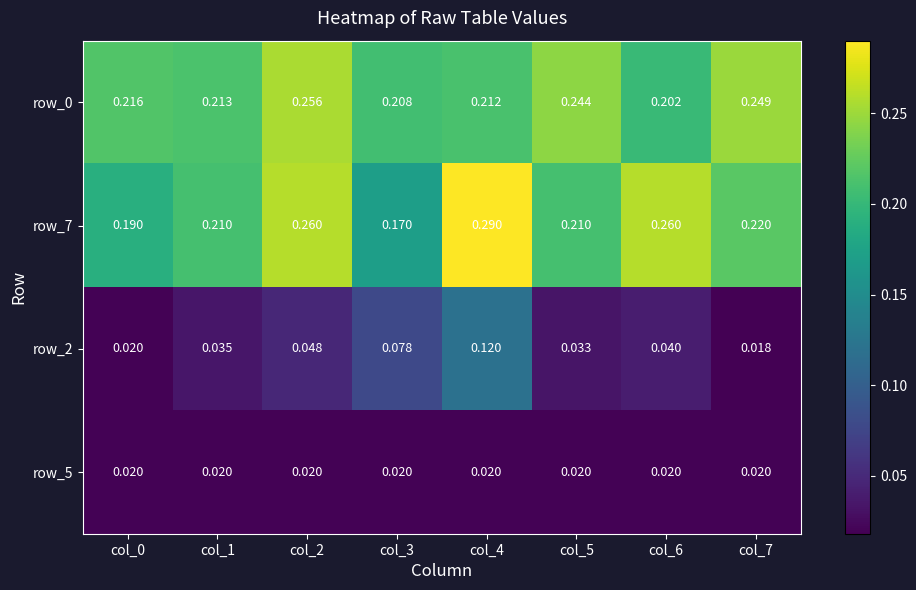

At how many categories does at least one series exceed 0?

8